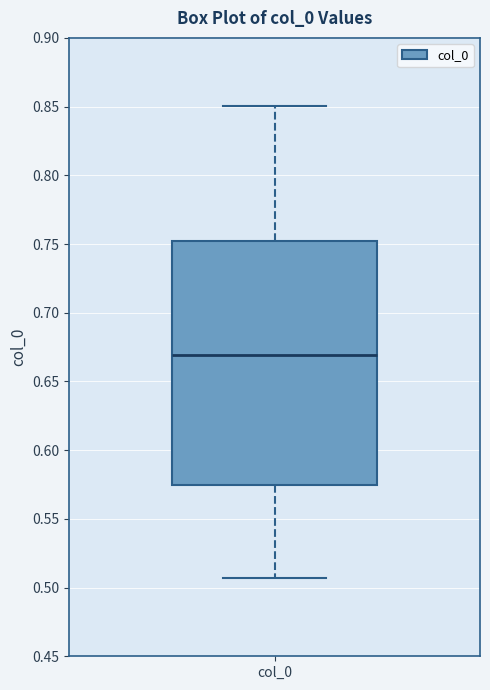

Read this box plot against the y-axis: the position of the median line, the range covered by the box, and the ends of both whiskers. The values are not printed on the chart, so give them approximately, as read against the axis.

median 0.670, box 0.575 to 0.750, whiskers 0.505 to 0.850